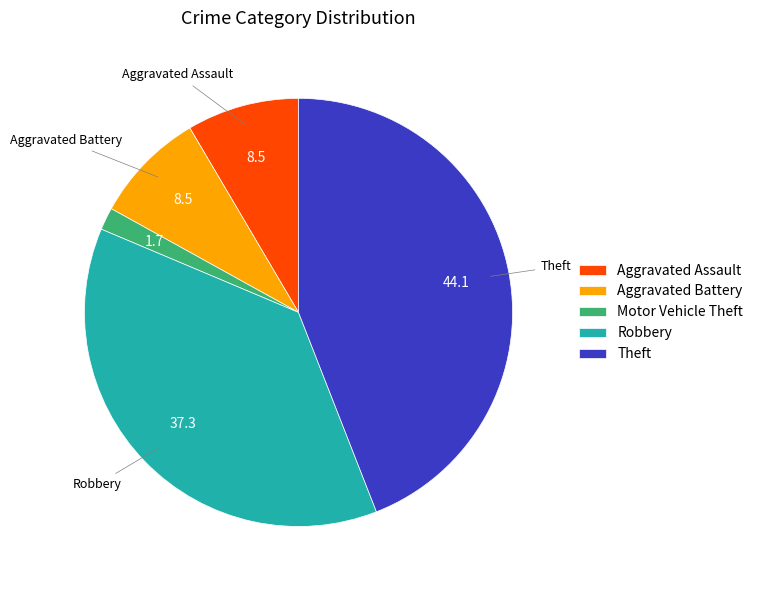

Between Robbery and Aggravated Battery, which is larger?

Robbery